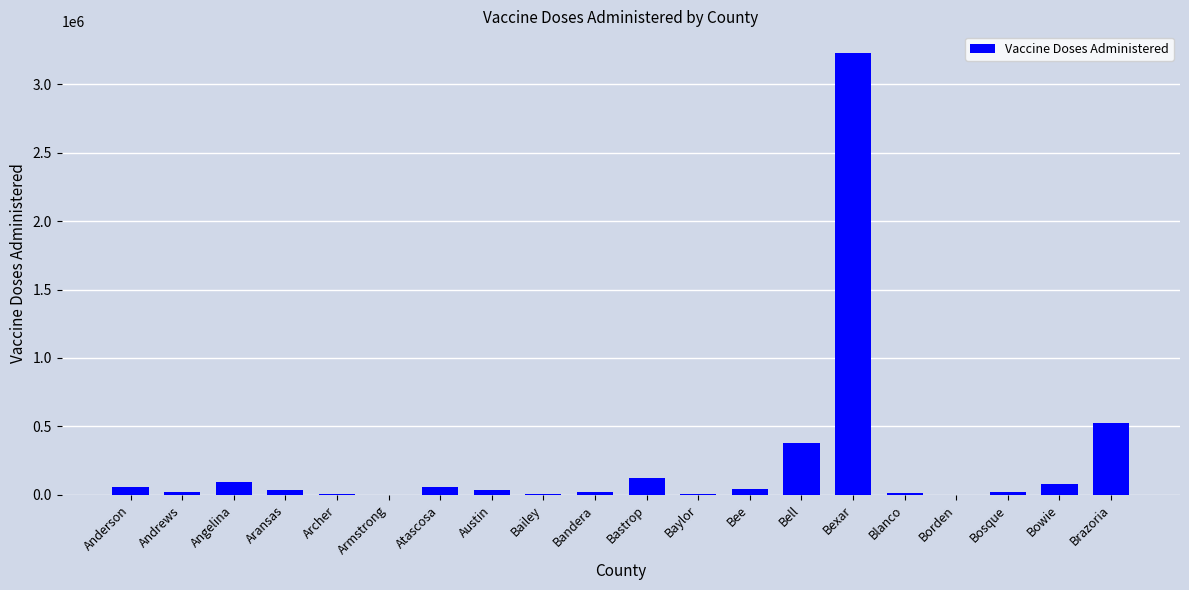

What is the difference between the values at Bell and Bee?

341793